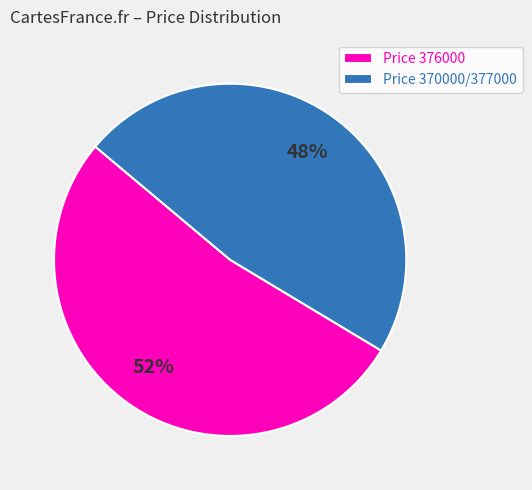

To the nearest percent, what is the average slice percentage?

50%